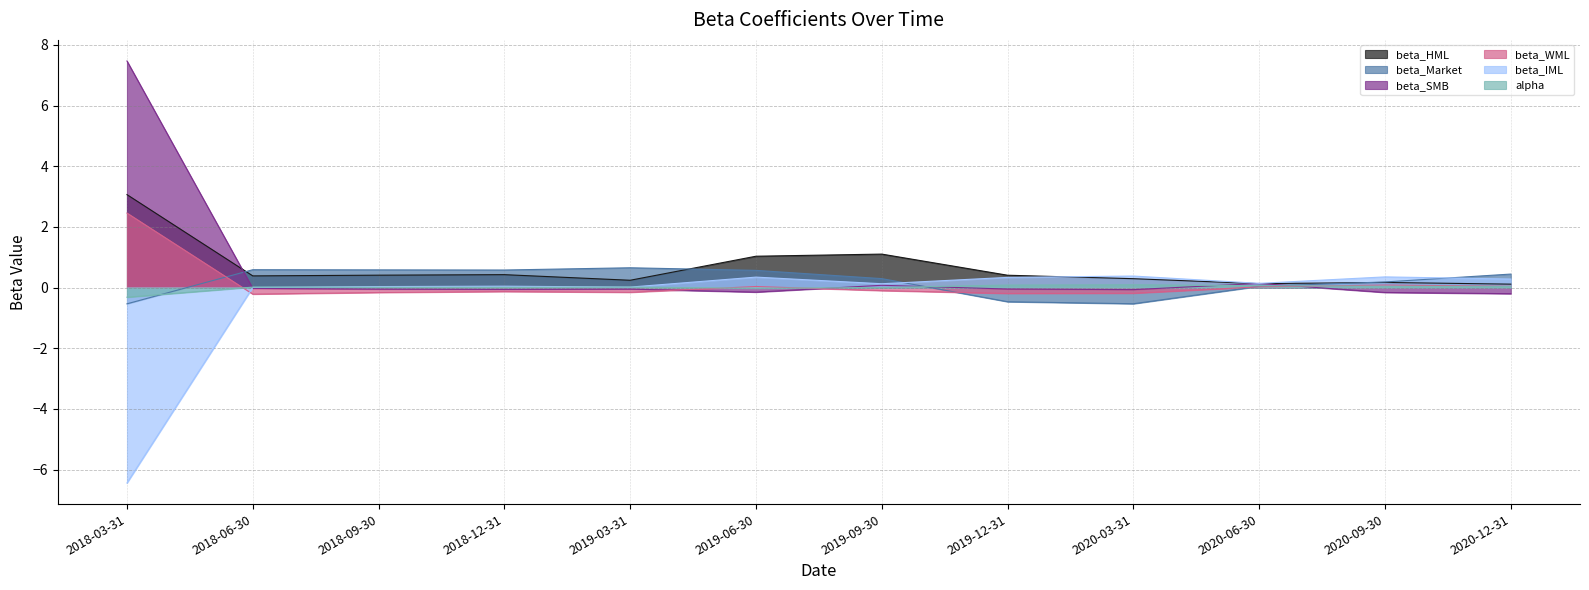

What is the difference between the maximum and minimum values in the beta_SMB series?

7.7